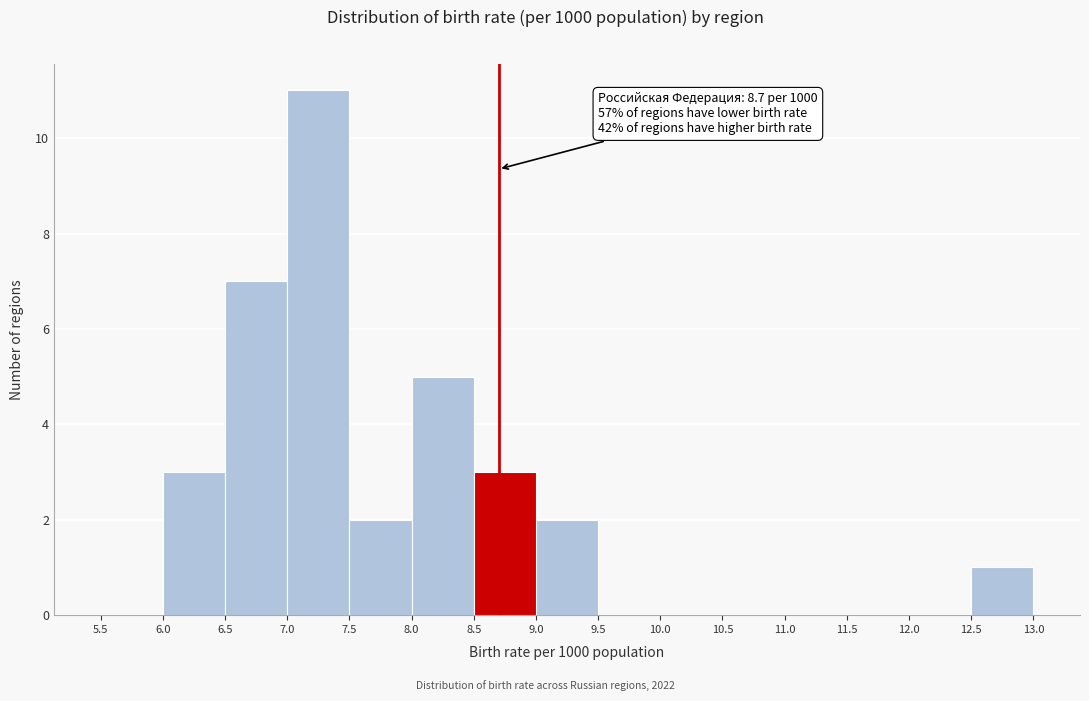

Which range on the x-axis has the tallest bar?

7.0 to 7.5